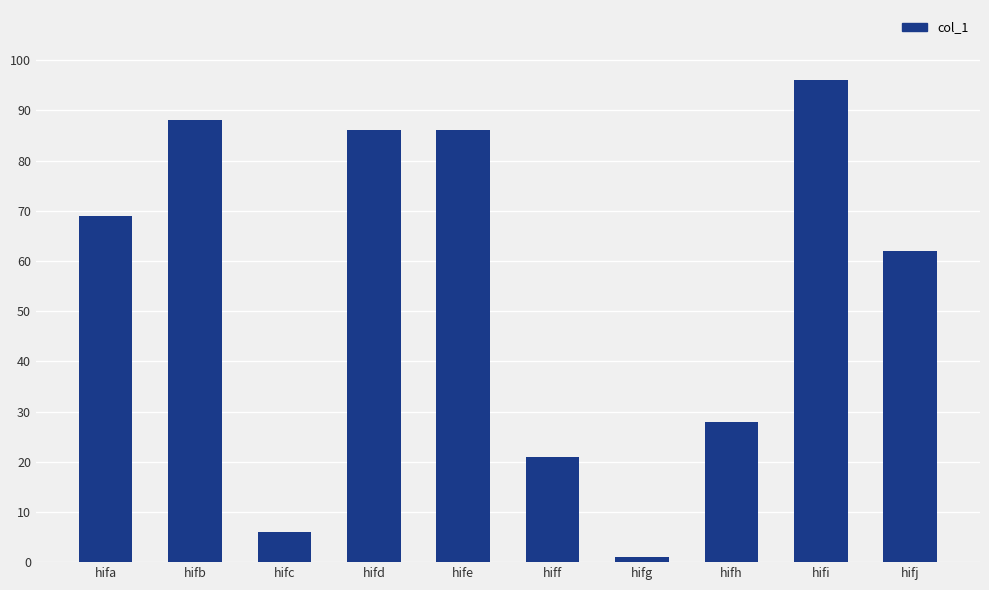

Where is the data nearest to the value 48?

hifj